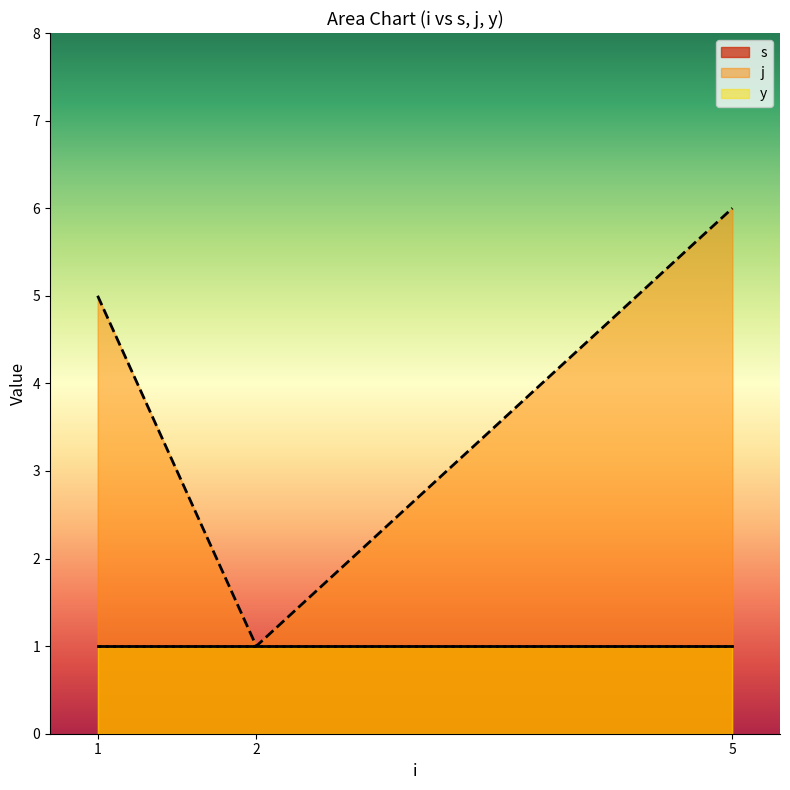

Does the chart display data point markers on the line(s)?

No